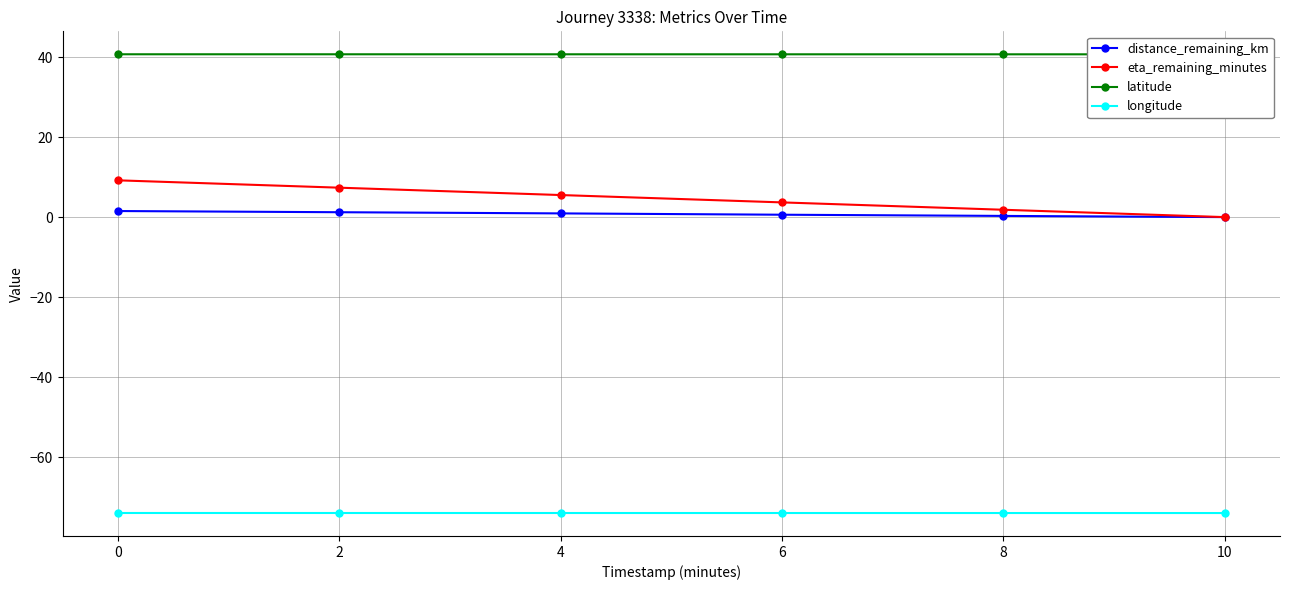

What is the value of the longitude point at the 5th from the left?

-74.0